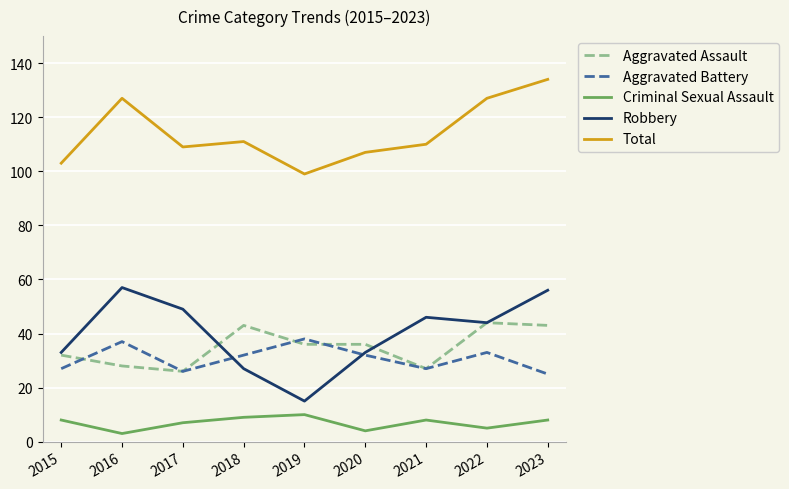

What are all the series names shown in the legend?

Aggravated Assault, Aggravated Battery, Criminal Sexual Assault, Robbery, Total